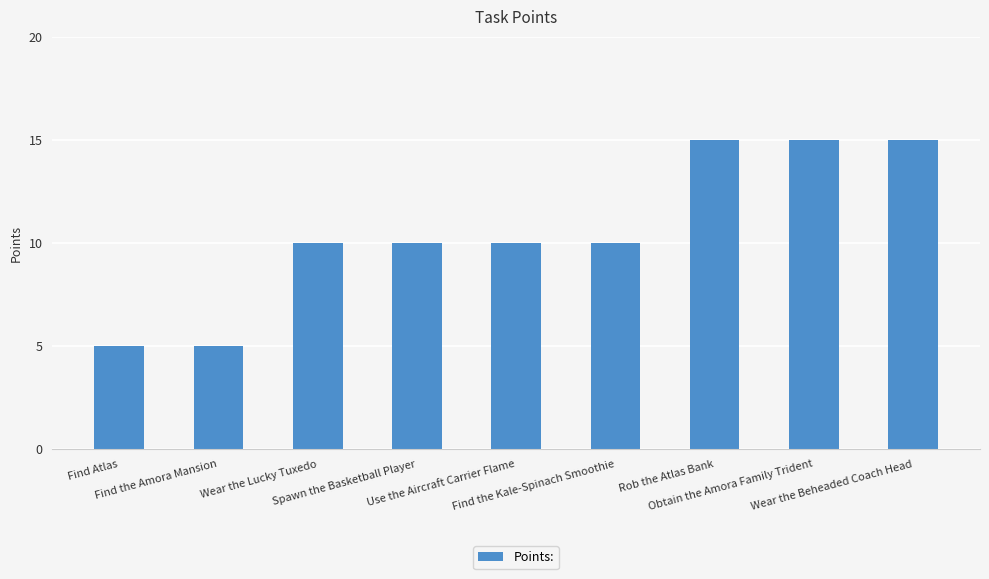

How many distinct data groups are displayed?

1